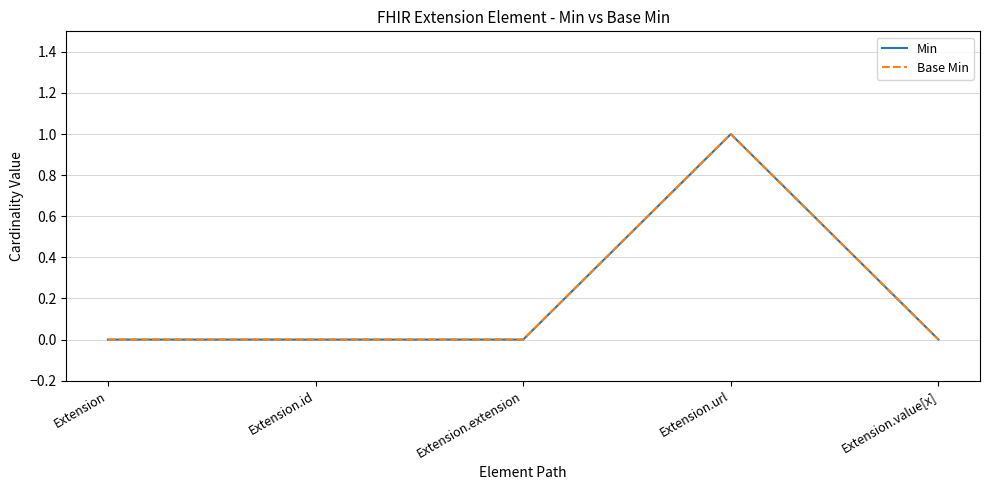

Does the chart display data point markers on the line(s)?

No